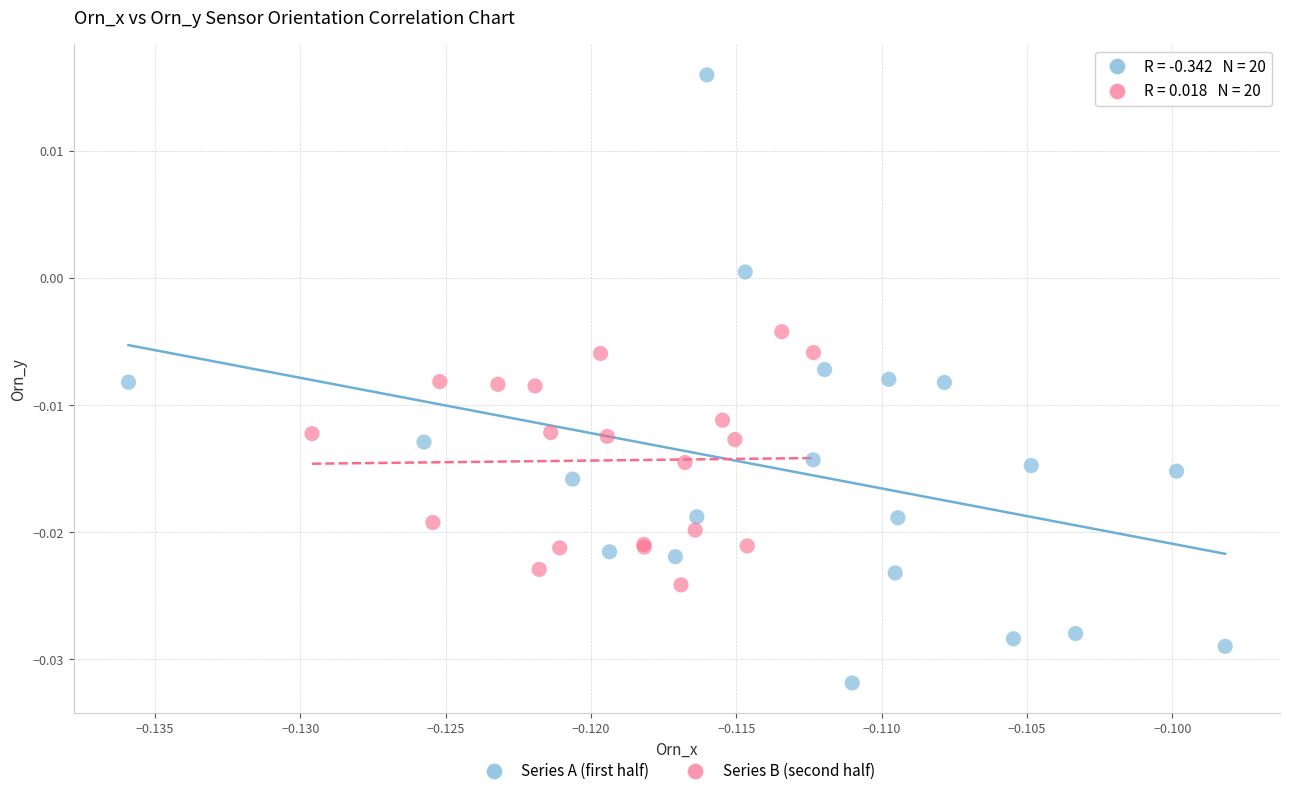

Which series has the largest Y range (max minus min)?

Series A (first half)